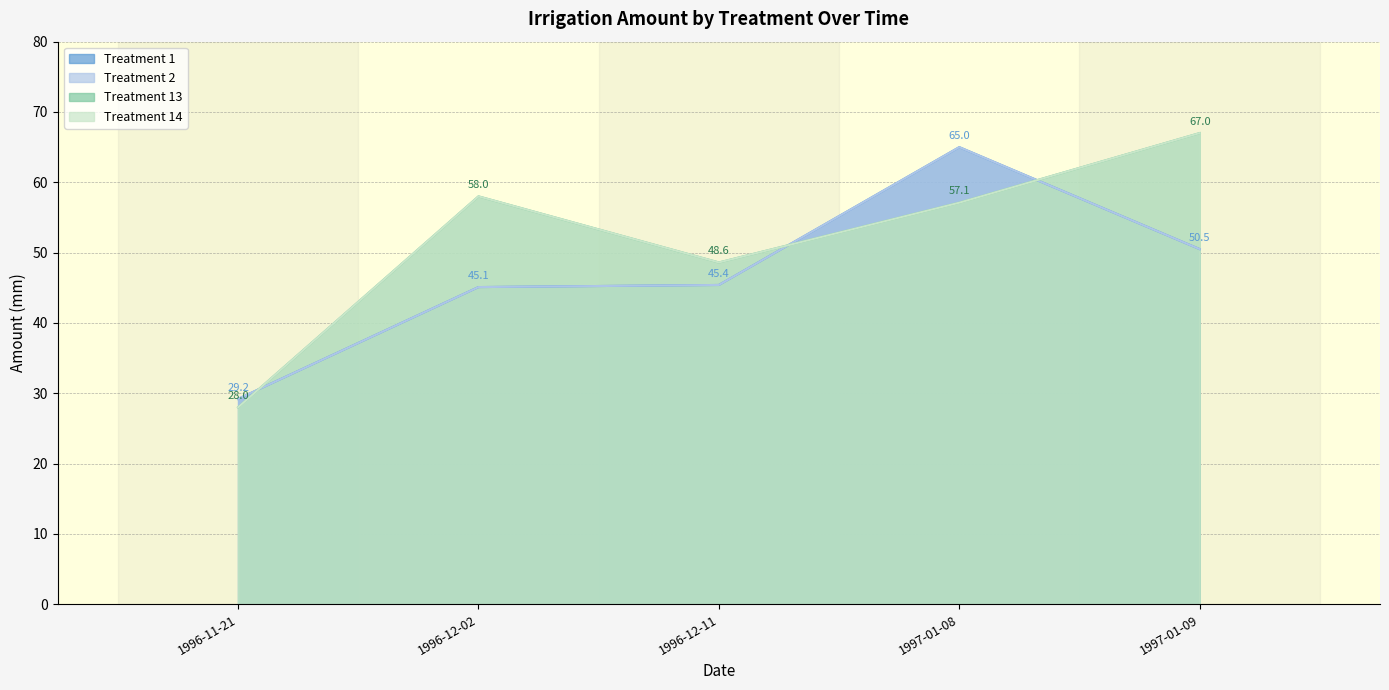

Which series has the largest total across all categories?

Treatment 13